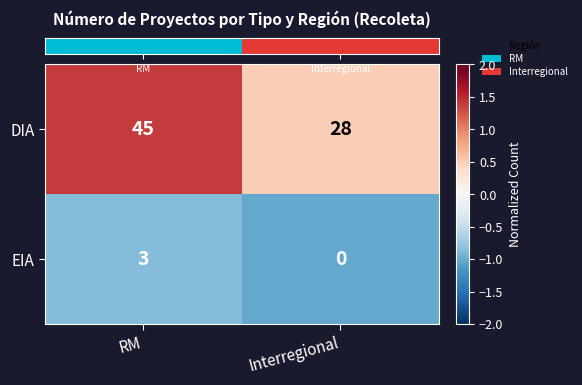

Reading left to right, extract all data points from this chart.

DIA: RM=45	Interregional=28
EIA: RM=3	Interregional=0